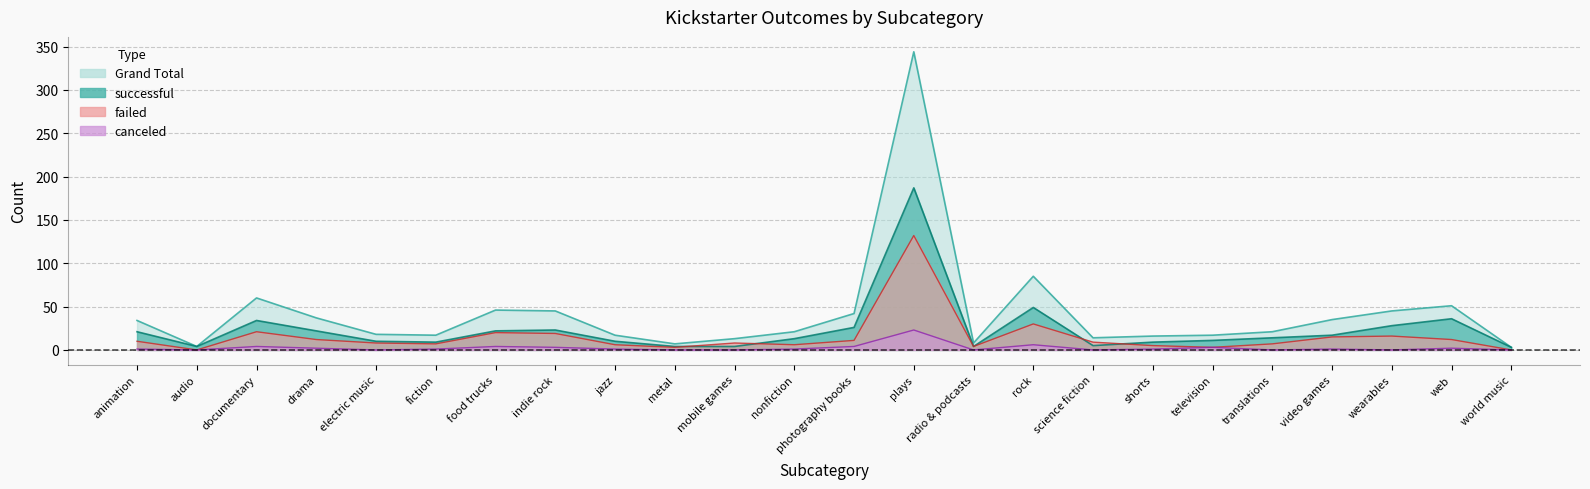

Between audio and television, which series saw the biggest shift?

Grand Total